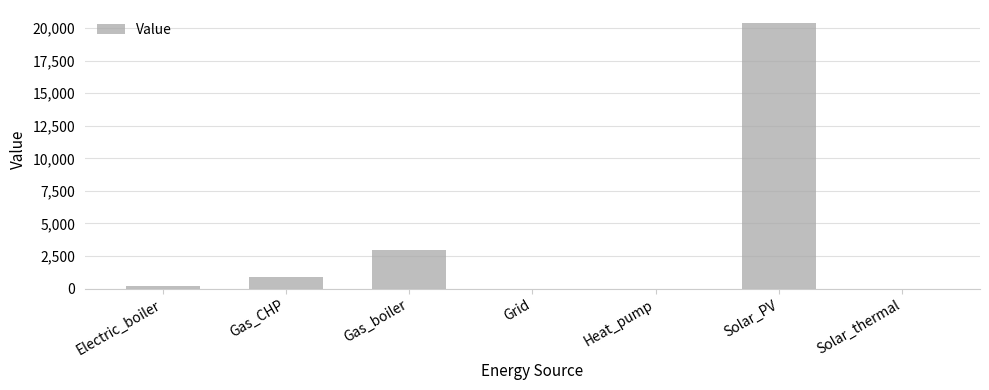

The value at Solar_PV is 20375.1. True or false?

True